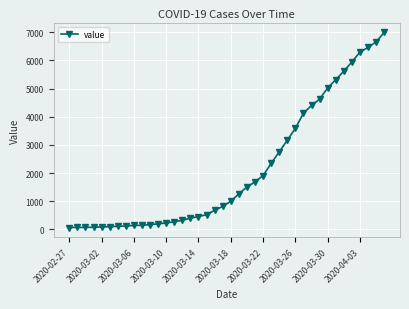

What is the greatest value displayed?

6995